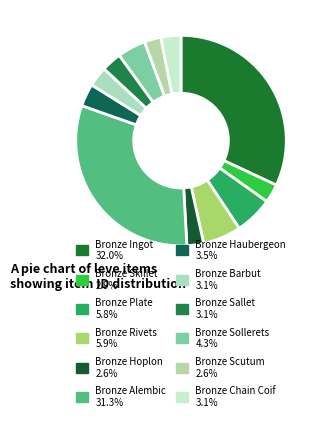

The Bronze Skillet slice represents 1% of the pie. True or false?

False